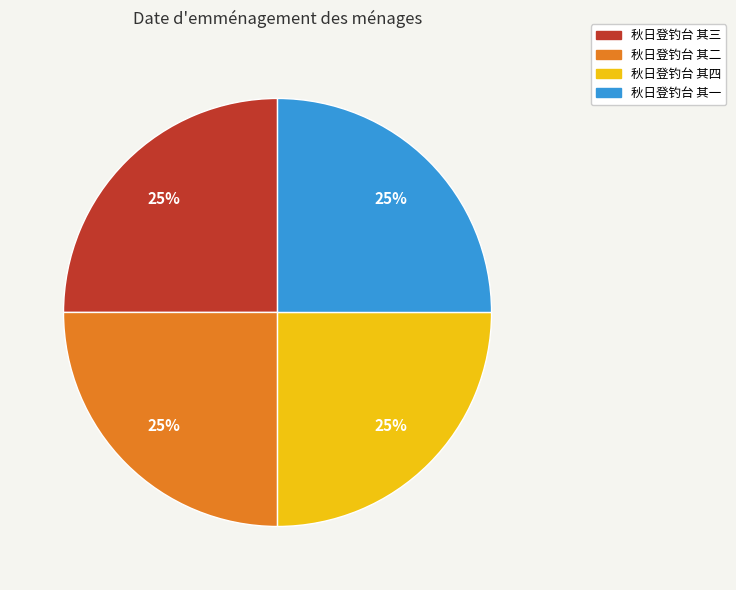

What percentage is the 秋日登钓台 其三 slice, to the nearest percent?

25%